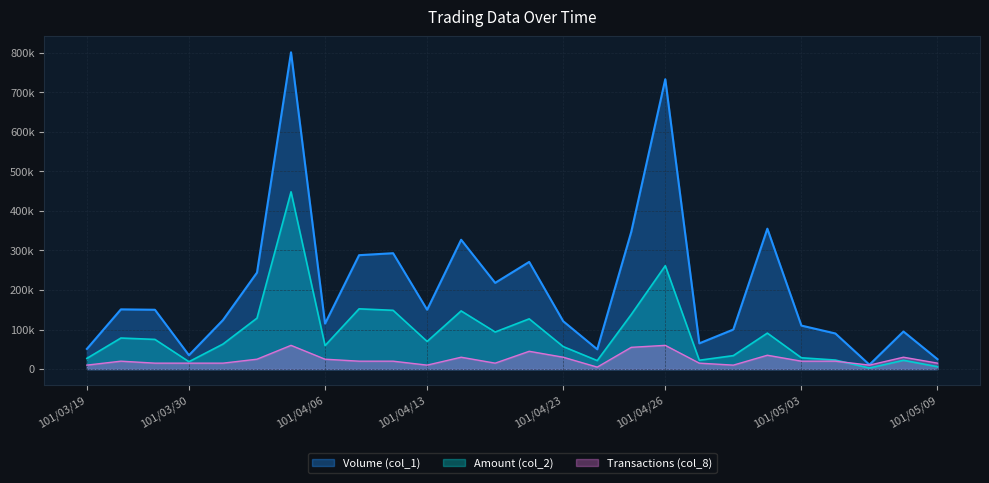

Rank the categories by Amount (col_2) value from lowest to highest.

101/05/07, 101/05/09, 101/03/30, 101/04/24, 101/05/08, 101/04/27, 101/05/04, 101/03/19, 101/05/03, 101/04/30, 101/04/23, 101/04/06, 101/04/02, 101/04/13, 101/03/27, 101/03/20, 101/05/02, 101/04/19, 101/04/20, 101/04/03, 101/04/25, 101/04/18, 101/04/11, 101/04/10, 101/04/26, 101/04/05